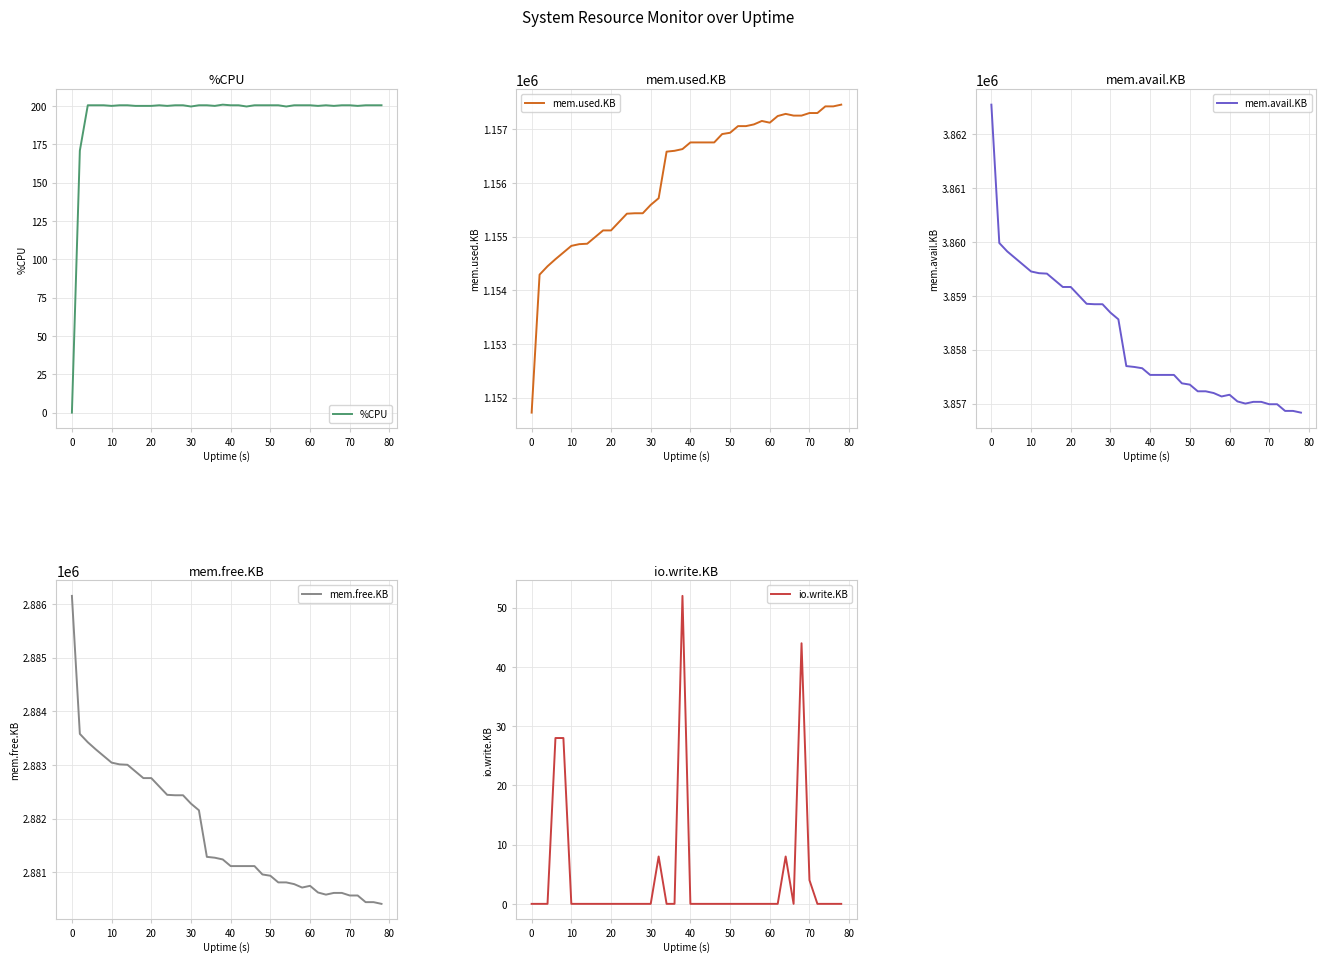

What is the maximum value for %CPU?

200.8